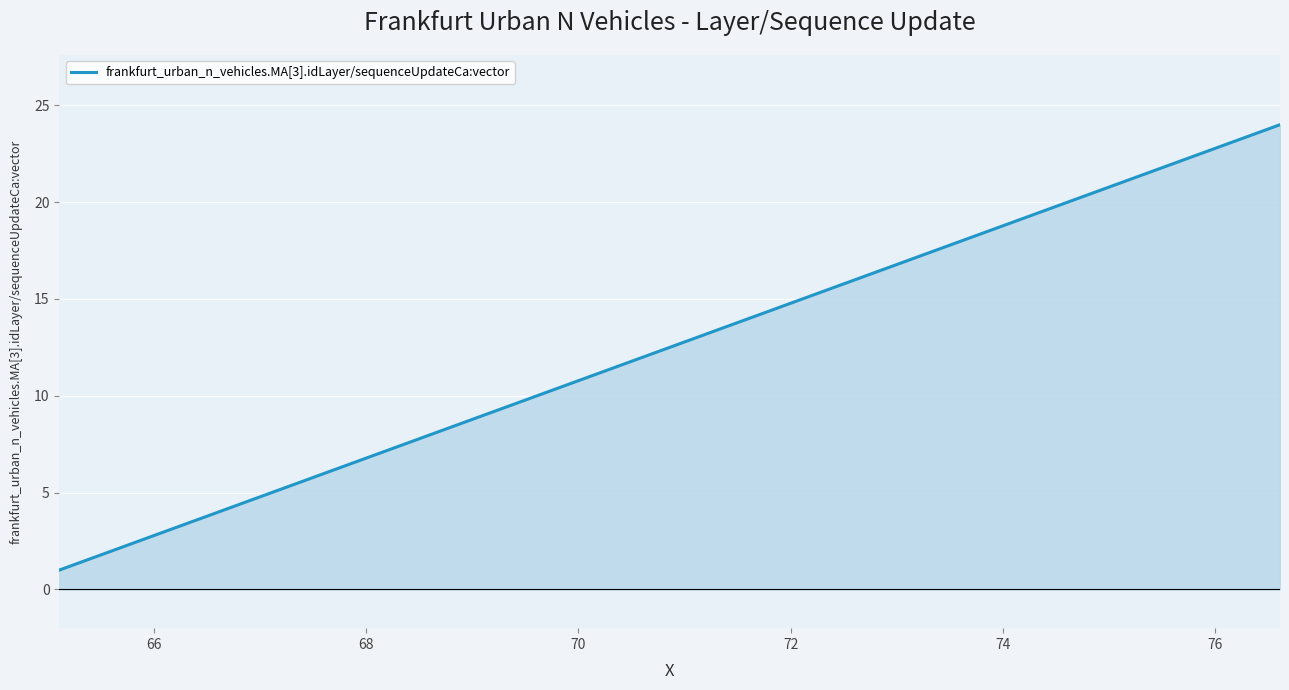

How many distinct data groups are displayed?

1